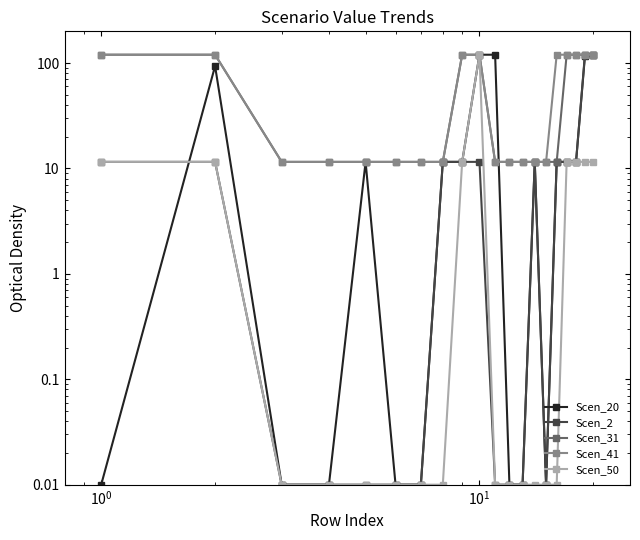

Which category has the highest value across all series?

9